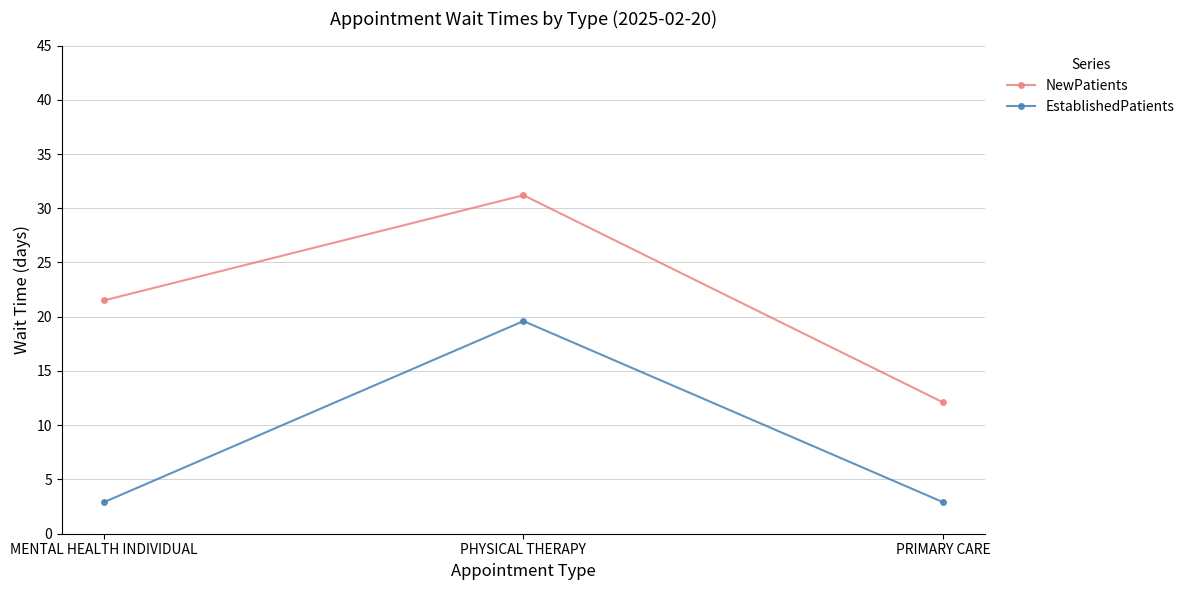

What is the approximate value of NewPatients at PRIMARY CARE?

12.1